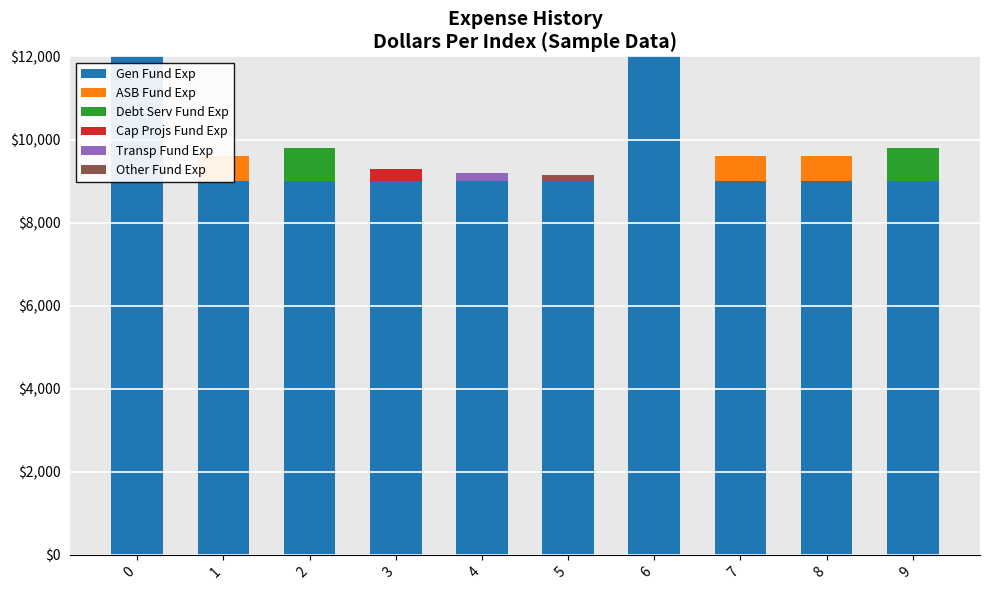

Rank the series at 3 from lowest to highest value.

ASB Fund Exp, Debt Serv Fund Exp, Transp Fund Exp, Other Fund Exp, Cap Projs Fund Exp, Gen Fund Exp